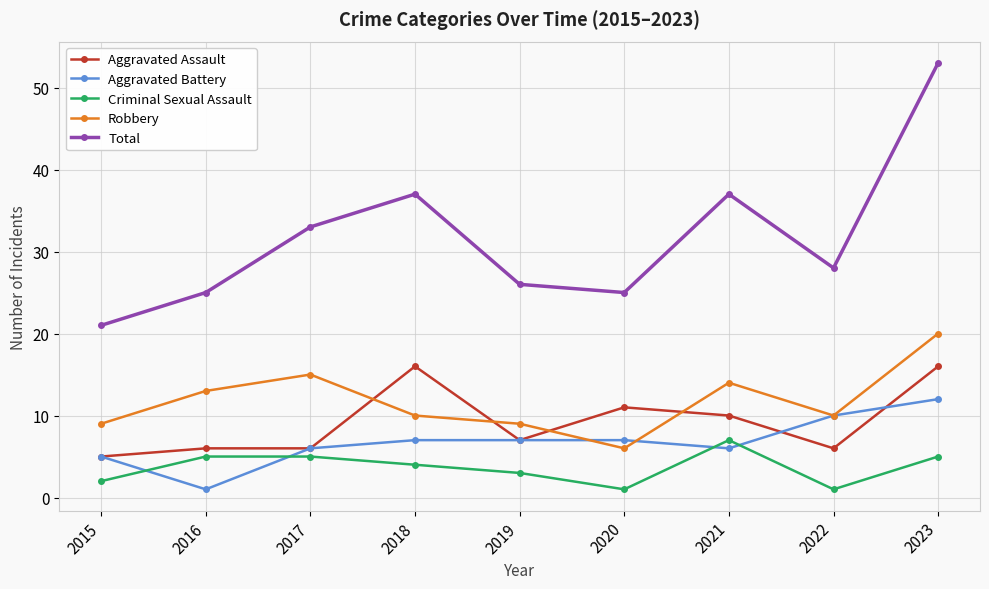

True or false: Total and Criminal Sexual Assault cross at least once.

False